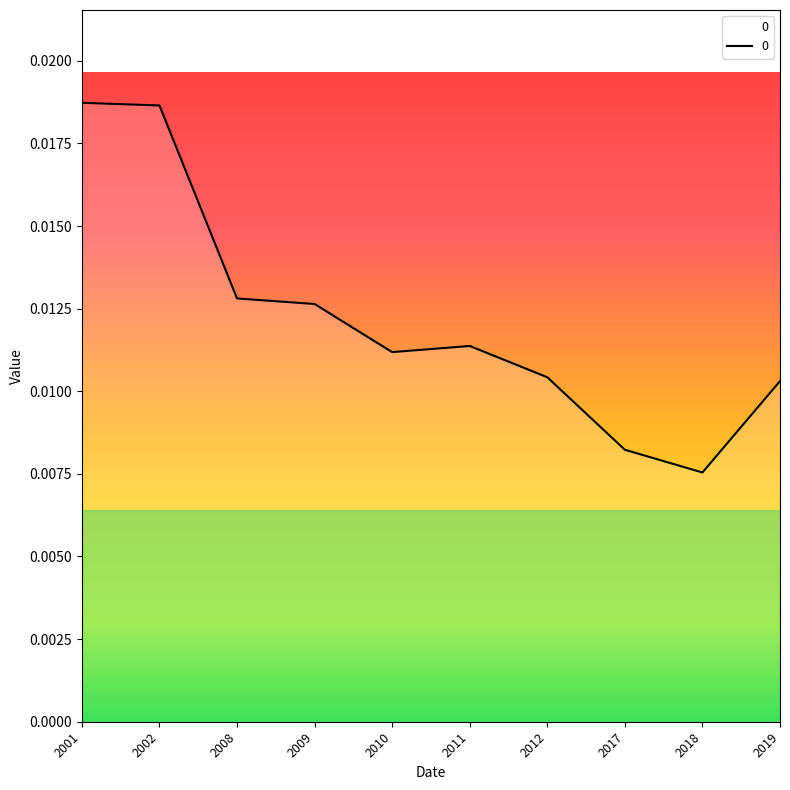

True or false: the data has more than 0 interior local peaks.

True